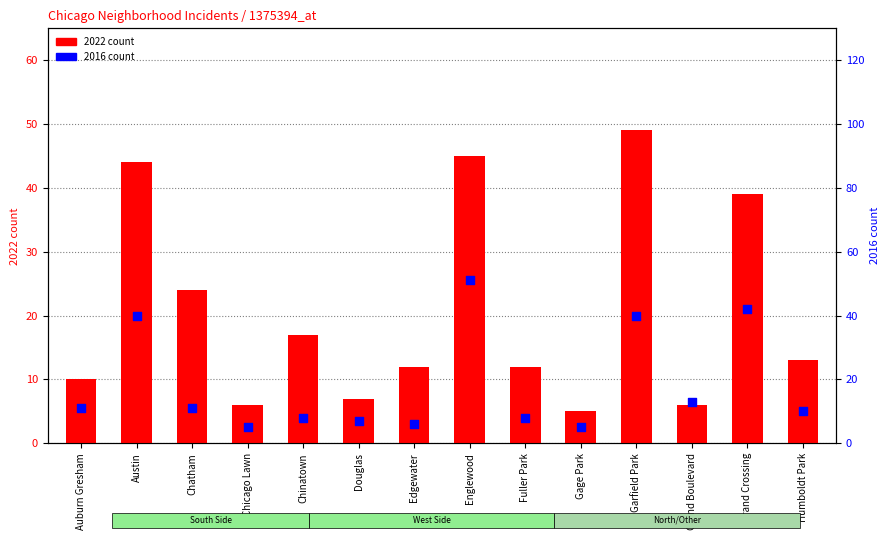

Is the value of 2022 count at Auburn Gresham greater than the value of 2016 count at Douglas?

Yes